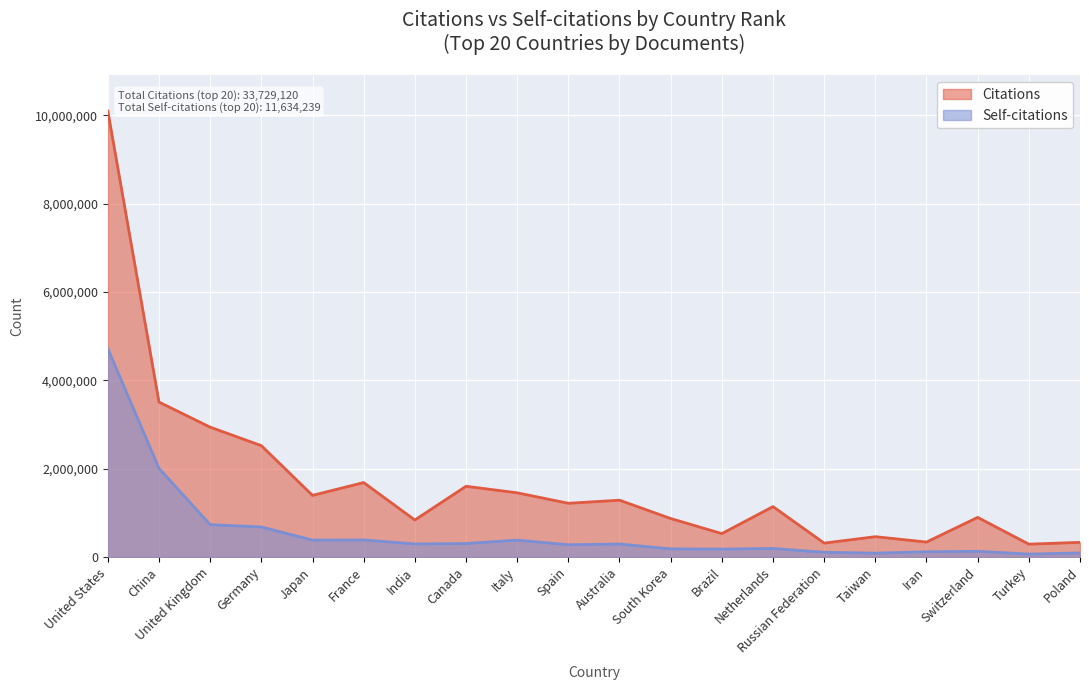

What is the maximum value for Citations?

10095008